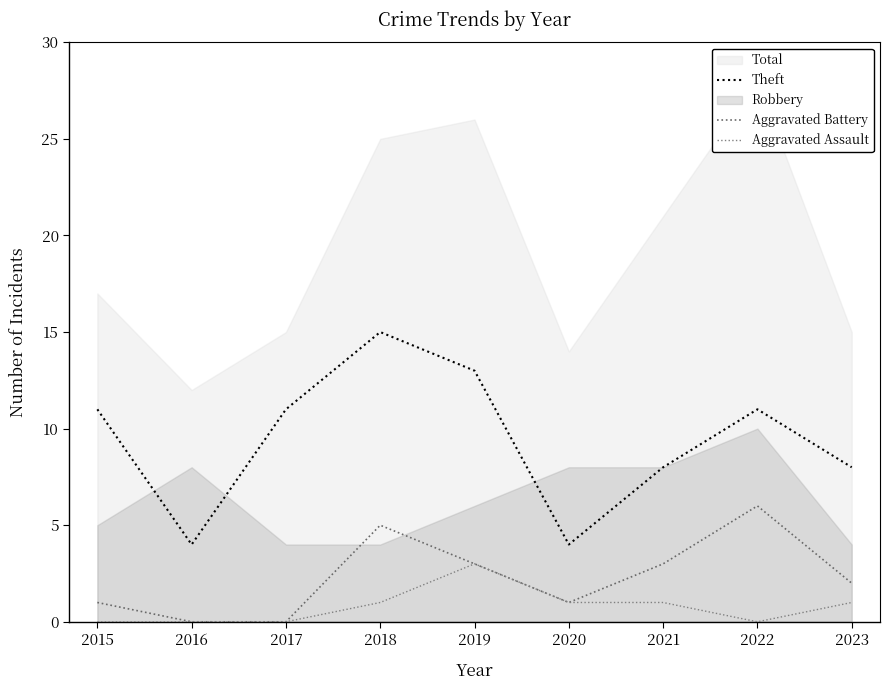

How many data points in Aggravated Battery are above 2?

4